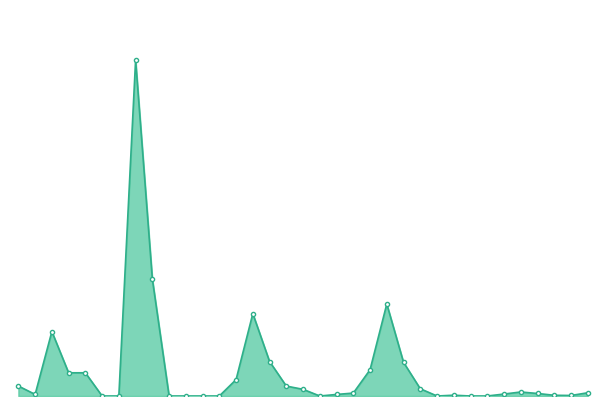

Does the chart have visible grid lines?

No